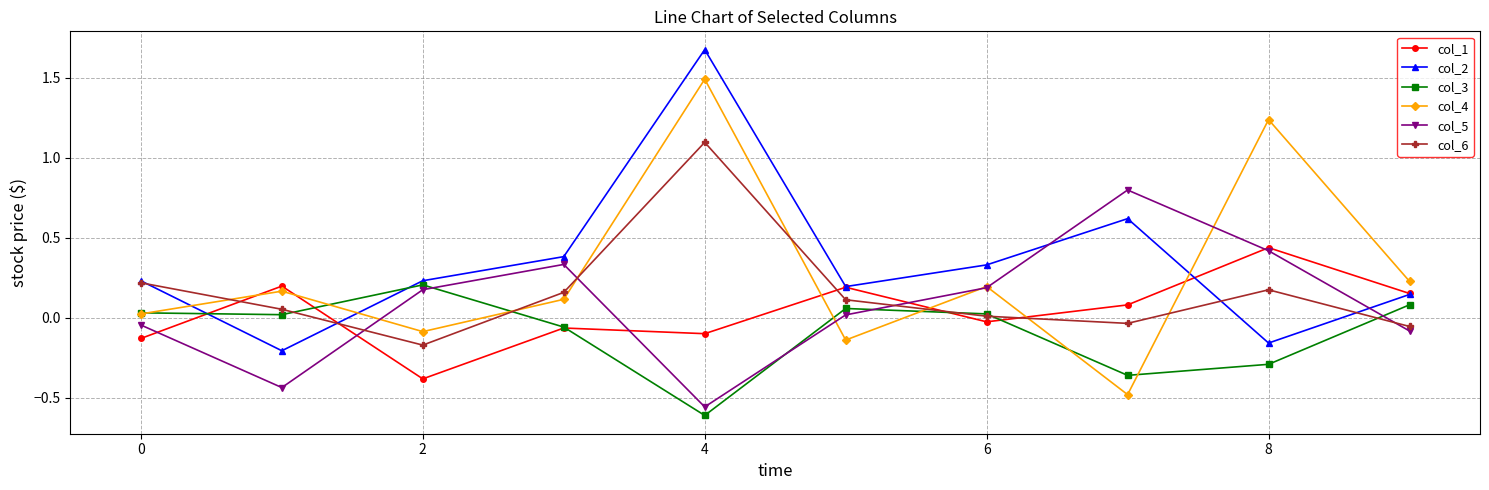

Is this an area chart (filled region under the line)?

No